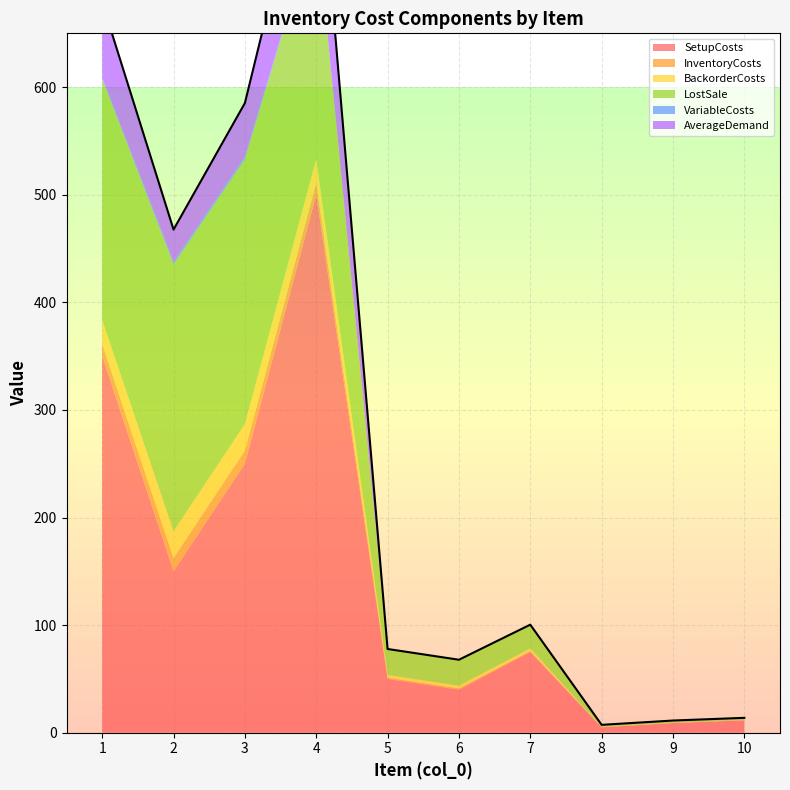

What is the value of the SetupCosts point at the 2nd from the left?

150.0